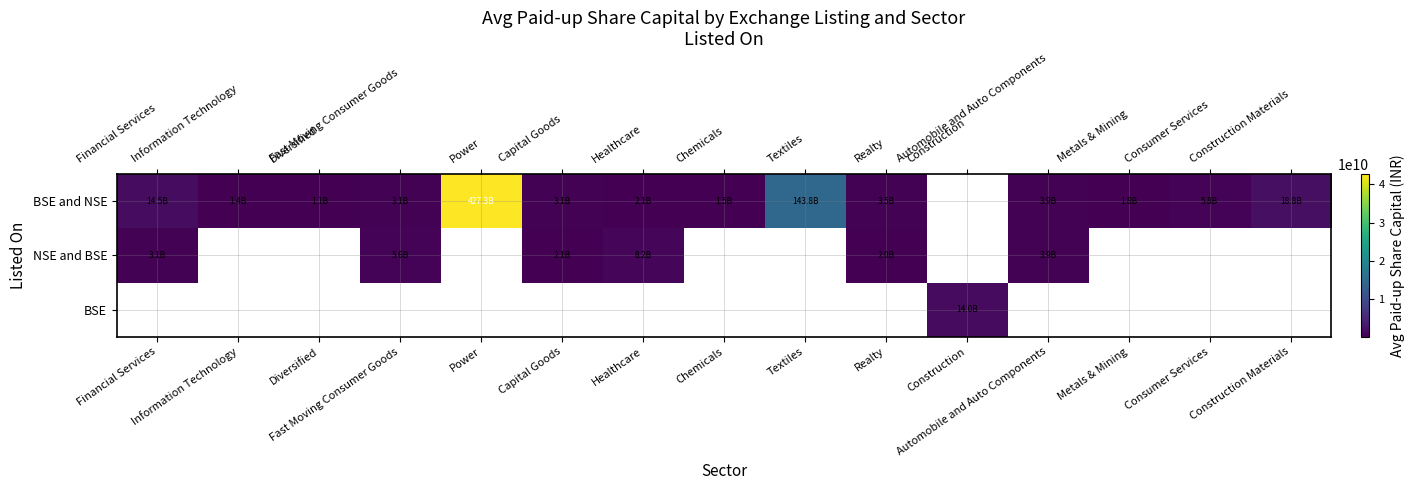

Where is NSE and BSE nearest to the value 510112357?

Fast Moving Consumer Goods